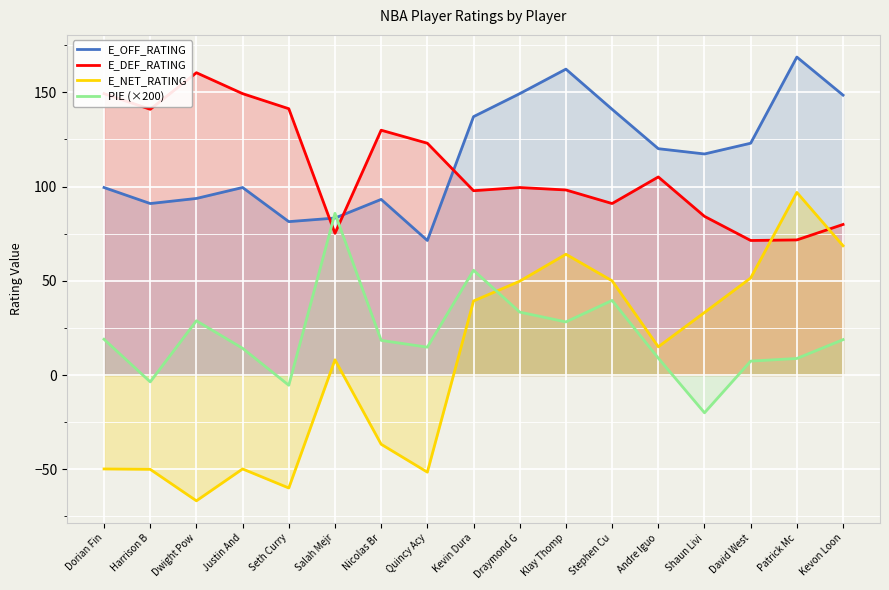

True or false: E_NET_RATING has more than 0 interior local peaks.

True